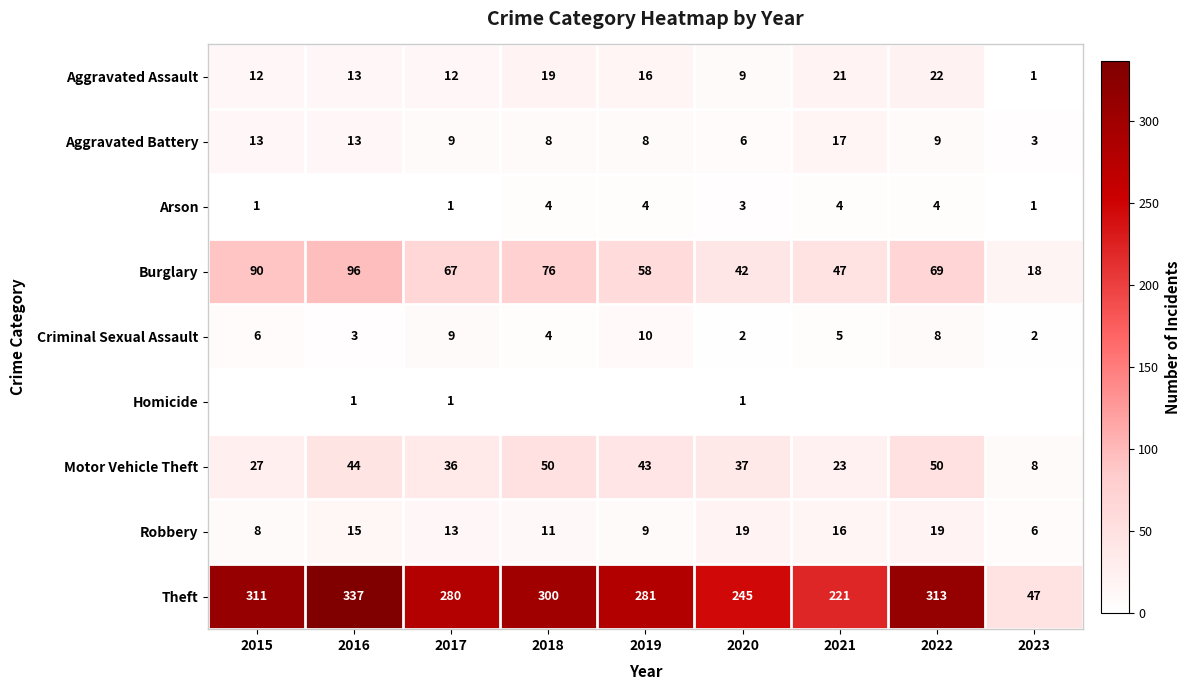

At which label does Robbery first exceed 13?

2016